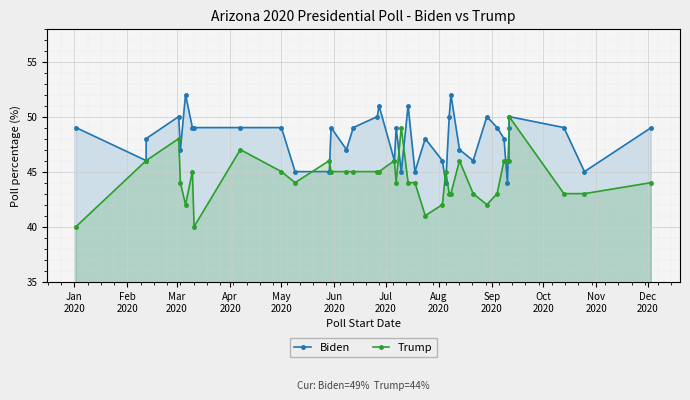

Which label corresponds to the smallest value in the chart?

Jan
2020